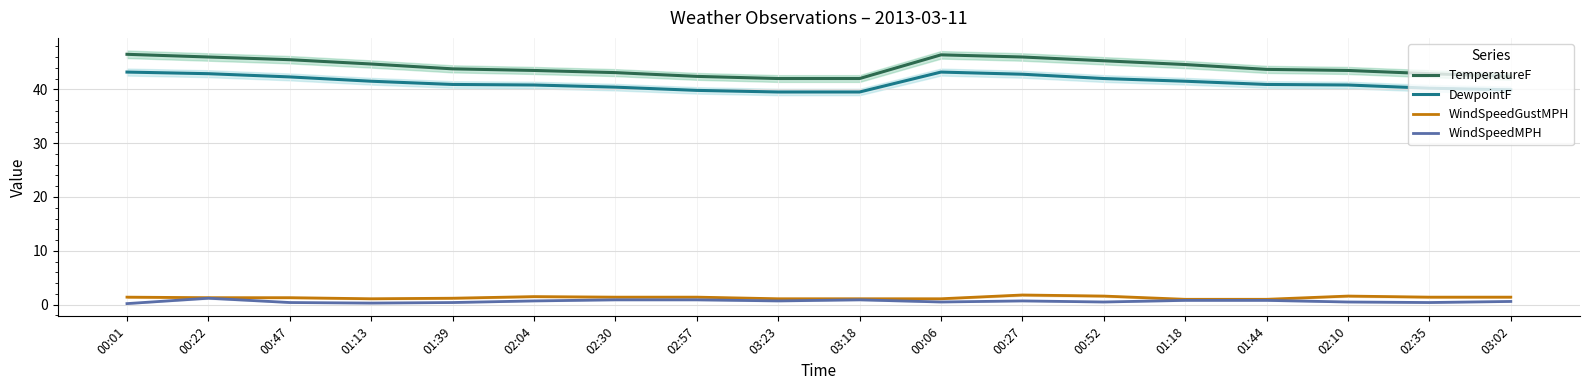

Which series has the largest total across all categories?

TemperatureF